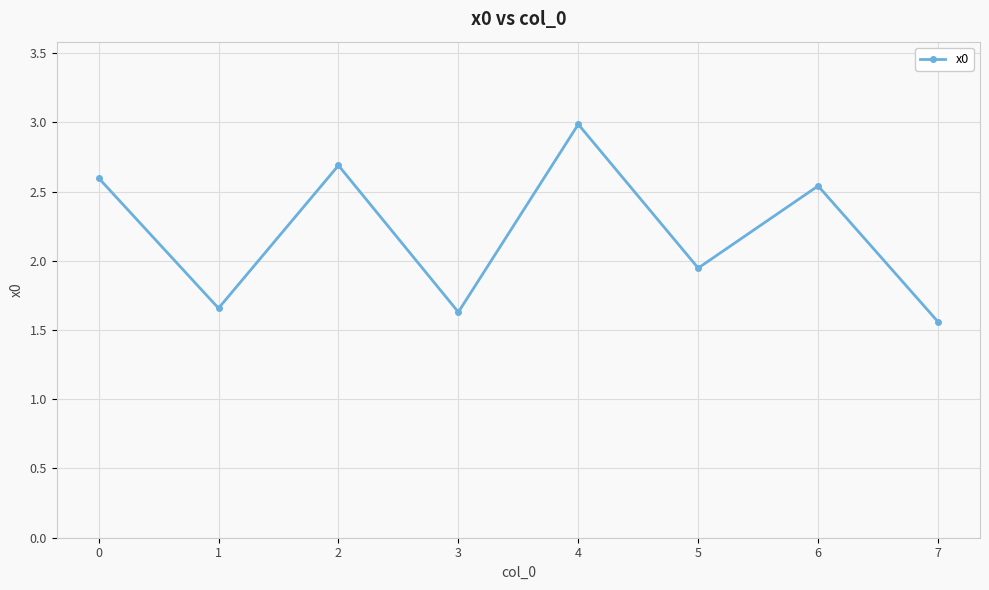

What is the change in value from 5 to 6?

+0.6